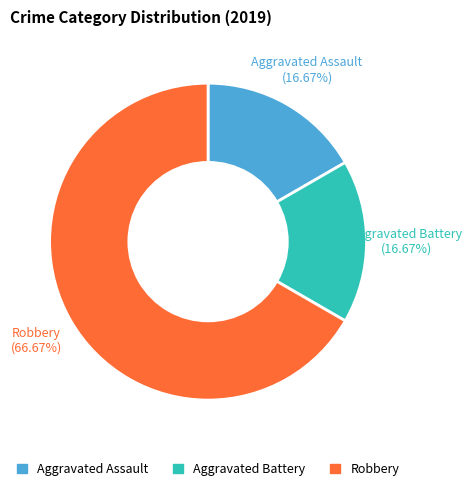

What is the ratio of the value at Robbery to the value at Aggravated Assault?

4.0